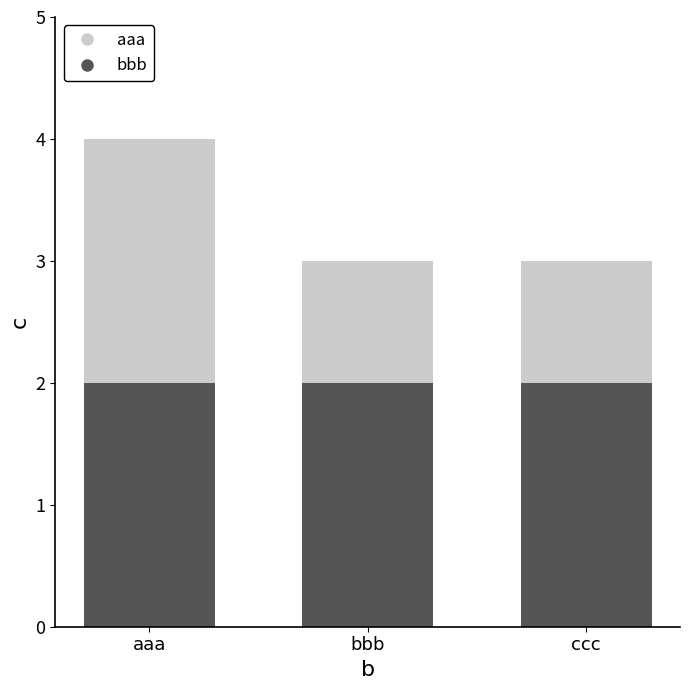

The value of bbb at bbb is 3. True or false?

False